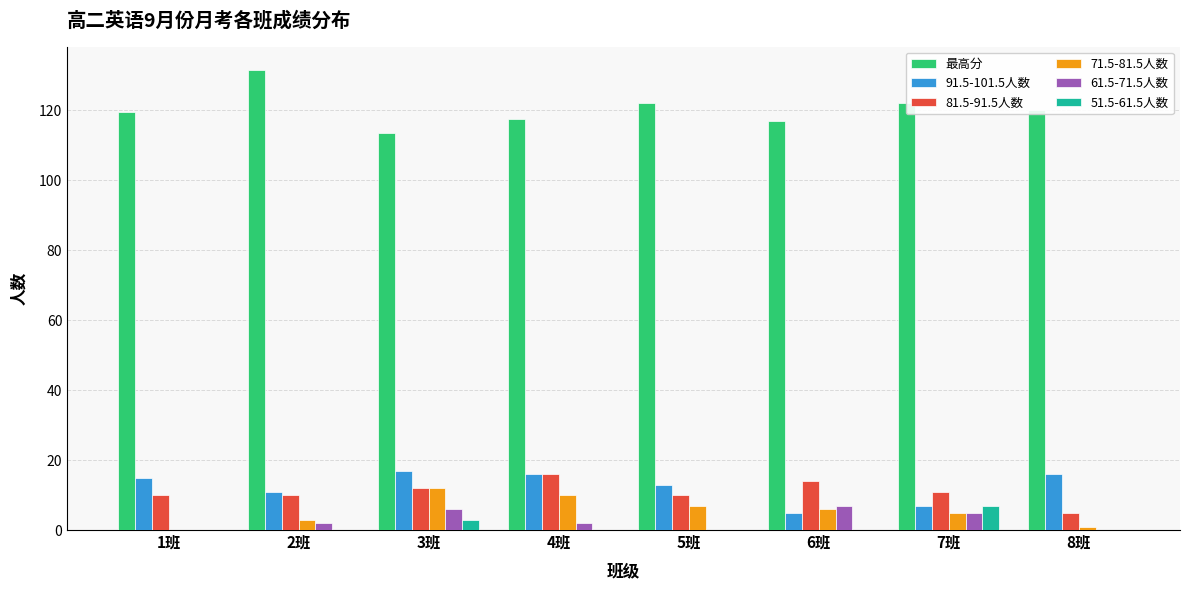

Which series has the largest range (max minus min)?

最高分